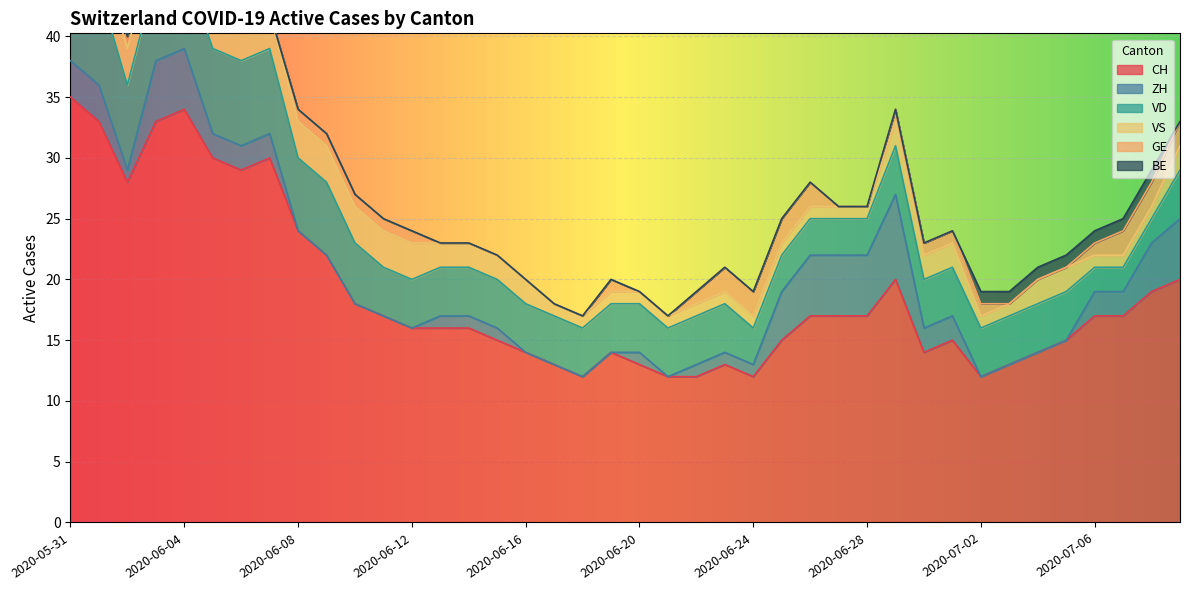

At which category is the sum across all series the highest?

2020-05-31